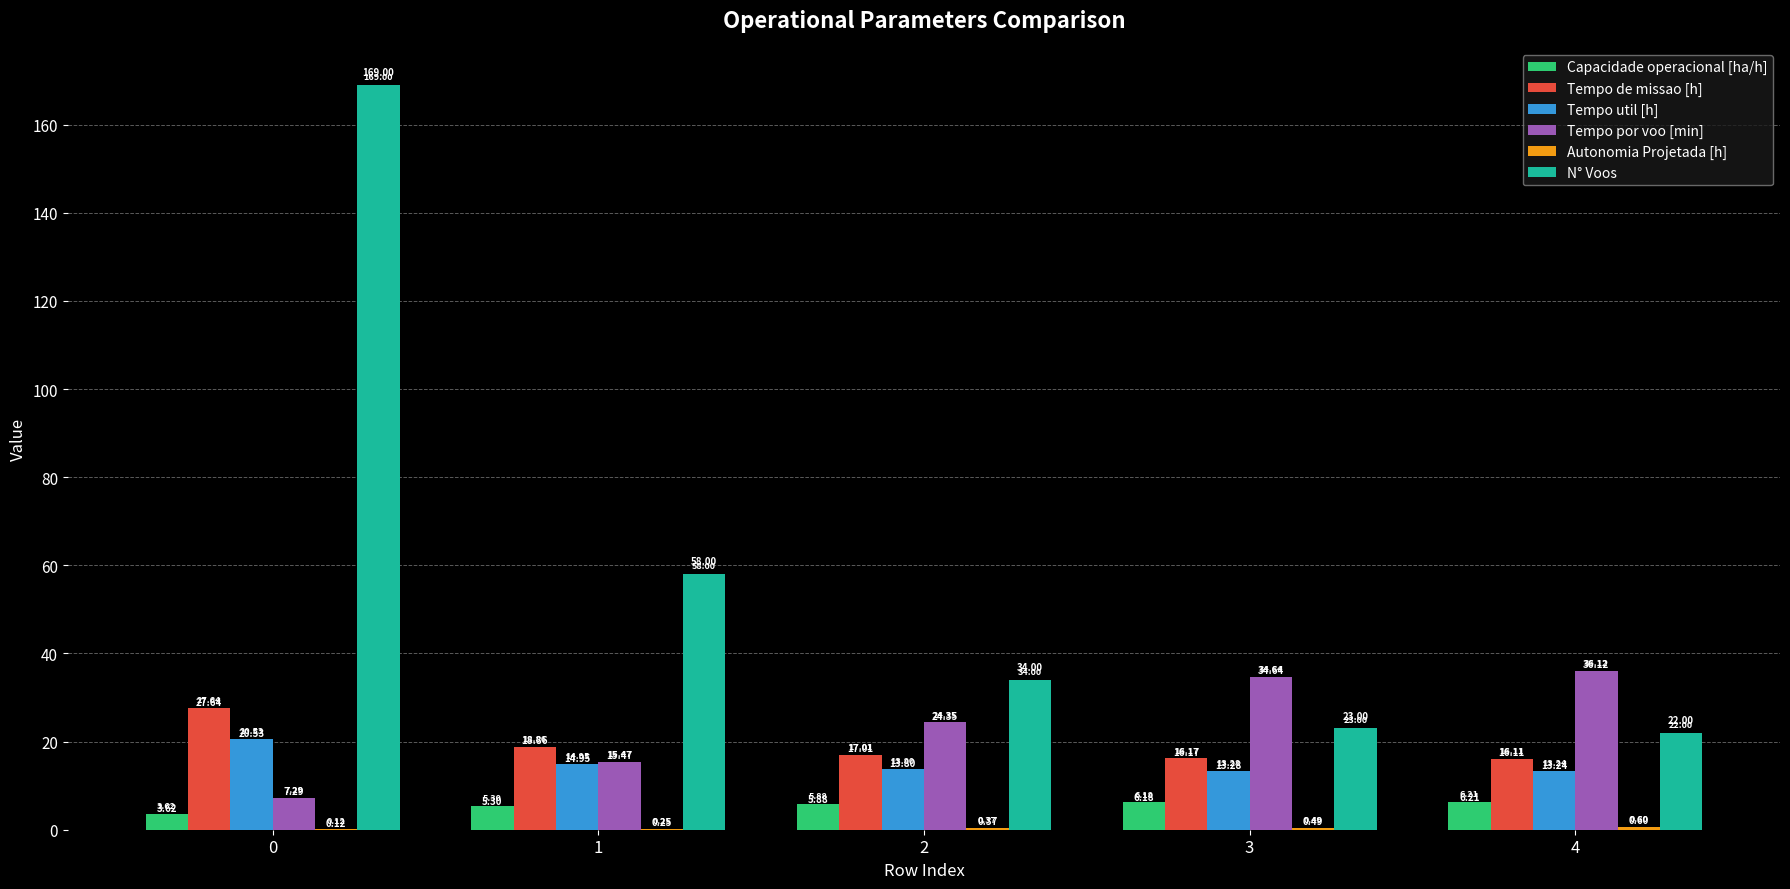

True or false: Tempo por voo [min] has a value of 34.6 at 3.

True